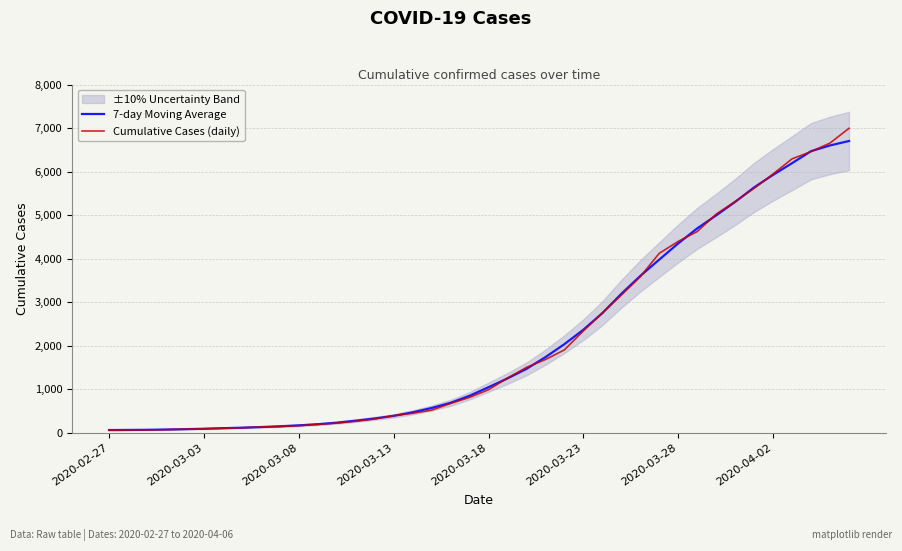

What is the total value across all series at 33?

10619.6